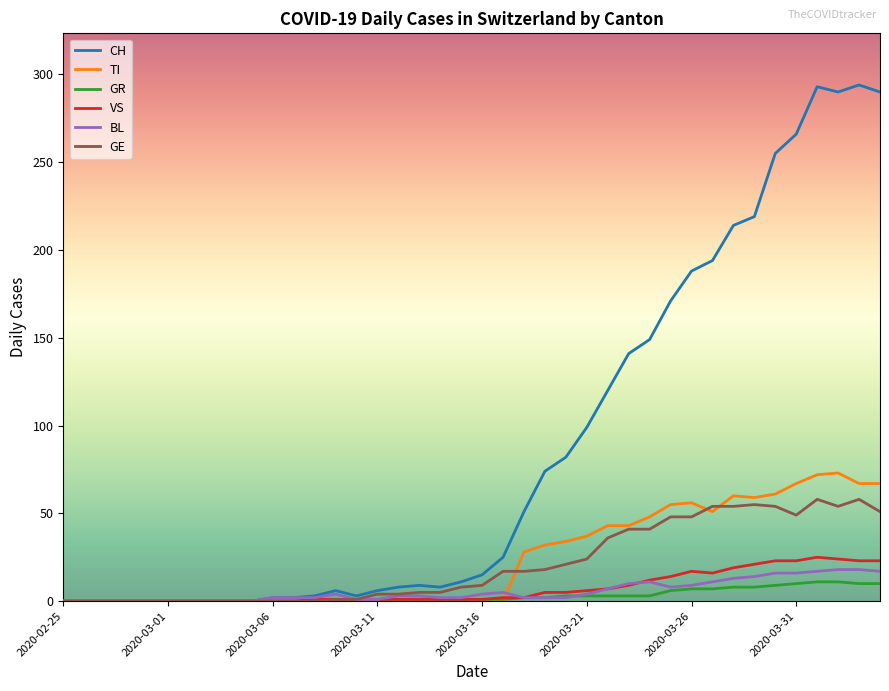

Does the chart display data point markers on the line(s)?

No